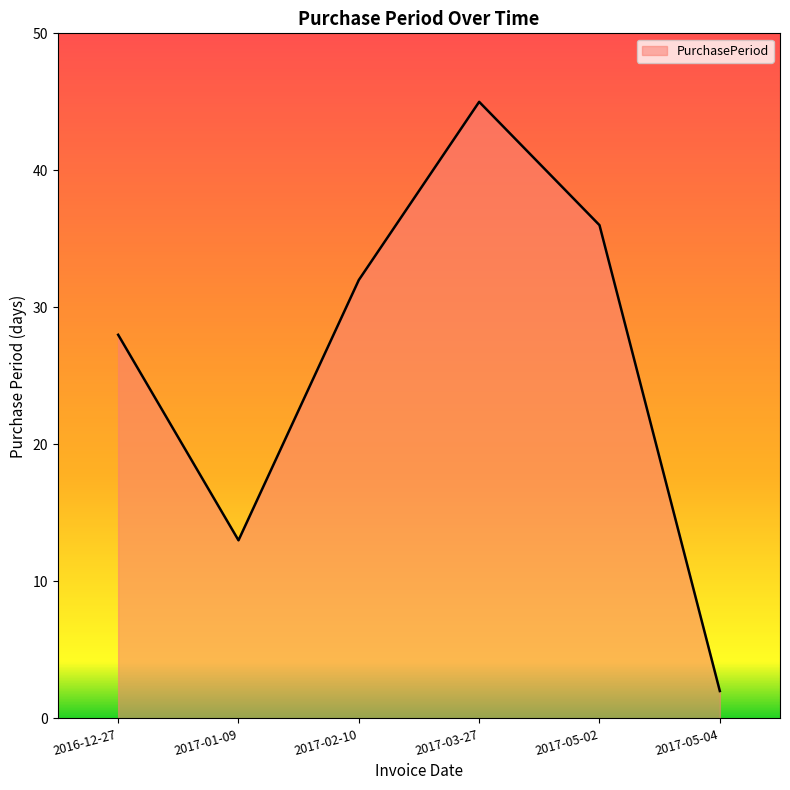

How many categories are shown in the chart?

6